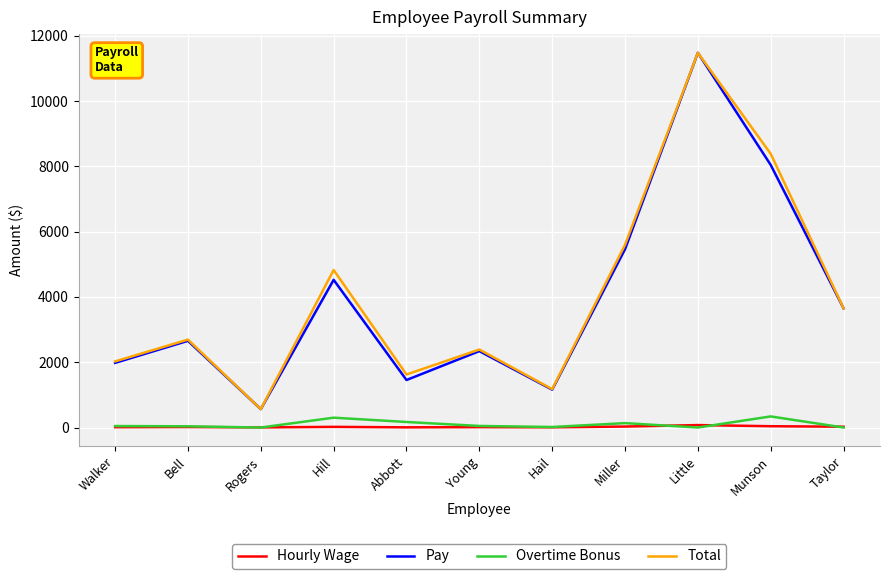

Where is Total nearest to the value 6019?

Miller